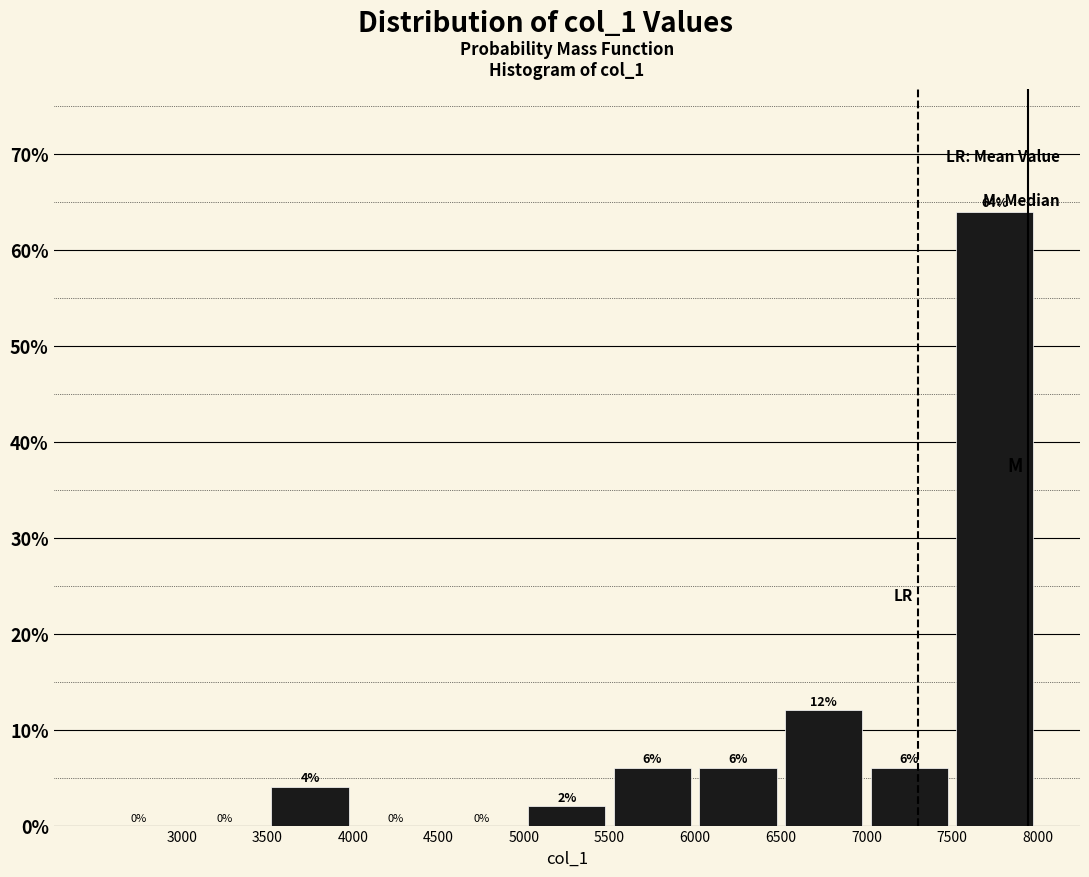

Reading left to right, list every bar in this chart as the range it spans on the x-axis followed by its height.

2500 to 3000: 0
3000 to 3500: 0
3500 to 4000: 4
4000 to 4500: 0
4500 to 5000: 0
5000 to 5500: 2
5500 to 6000: 6
6000 to 6500: 6
6500 to 7000: 12
7000 to 7500: 6
7500 to 8000: 64